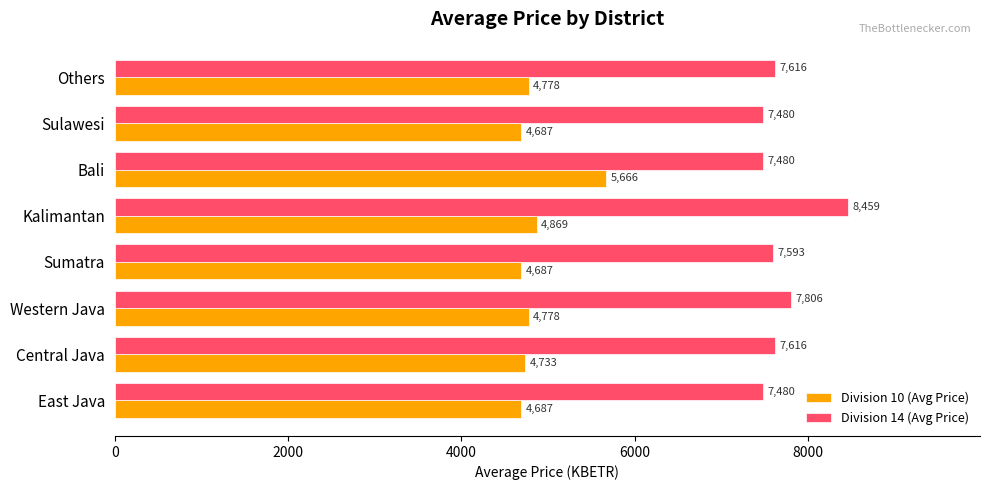

What is the spread (max minus min) of values at Central Java?

2883.0